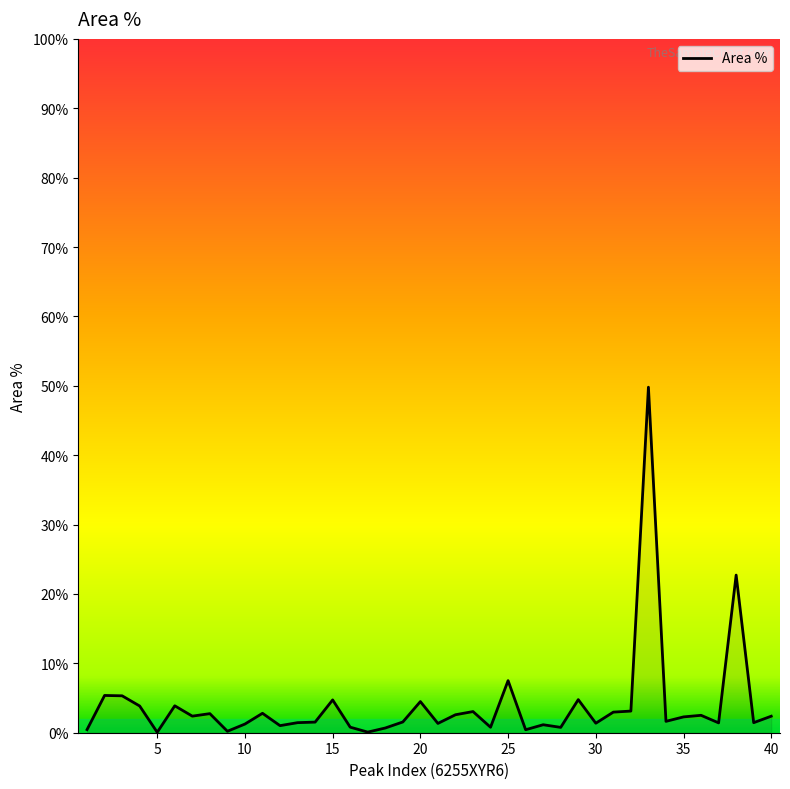

What is the smallest value displayed?

0.1